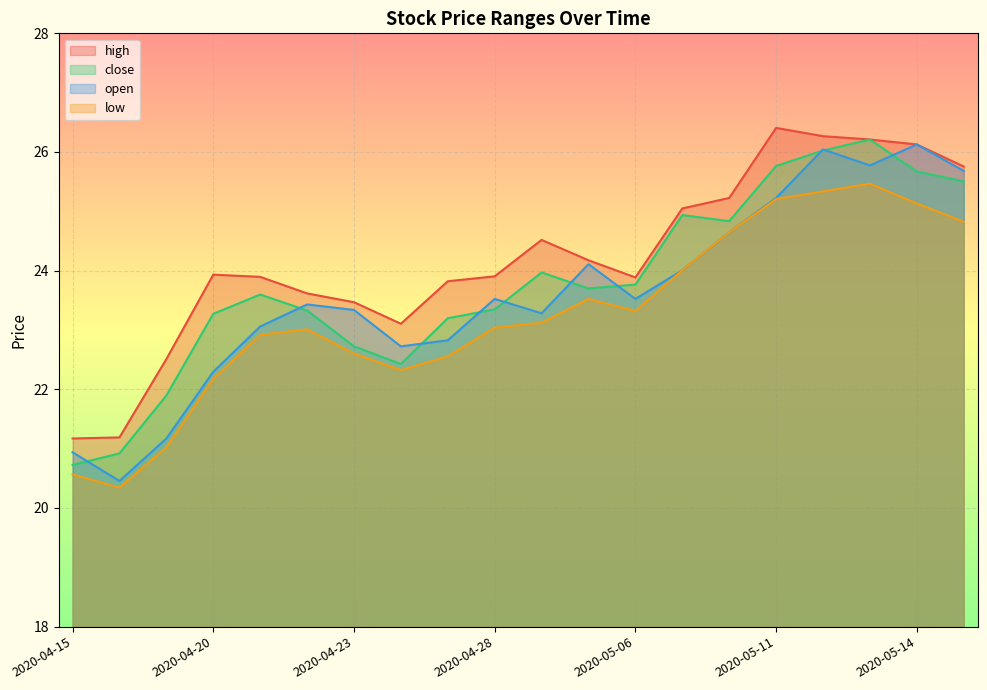

List the series in order of their overall mean, lowest first.

low, open, close, high